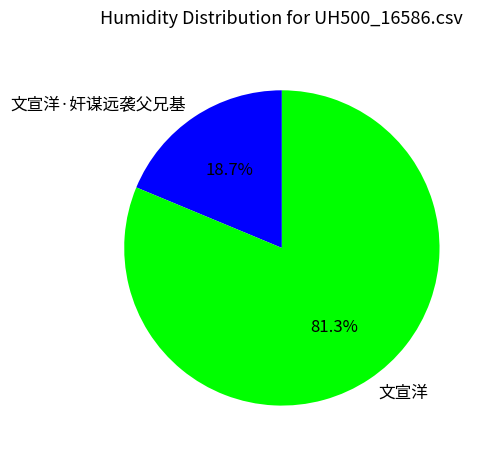

Do 文宣洋·奸谋远袭父兄基 and 文宣洋 together represent more than half of the pie?

Yes